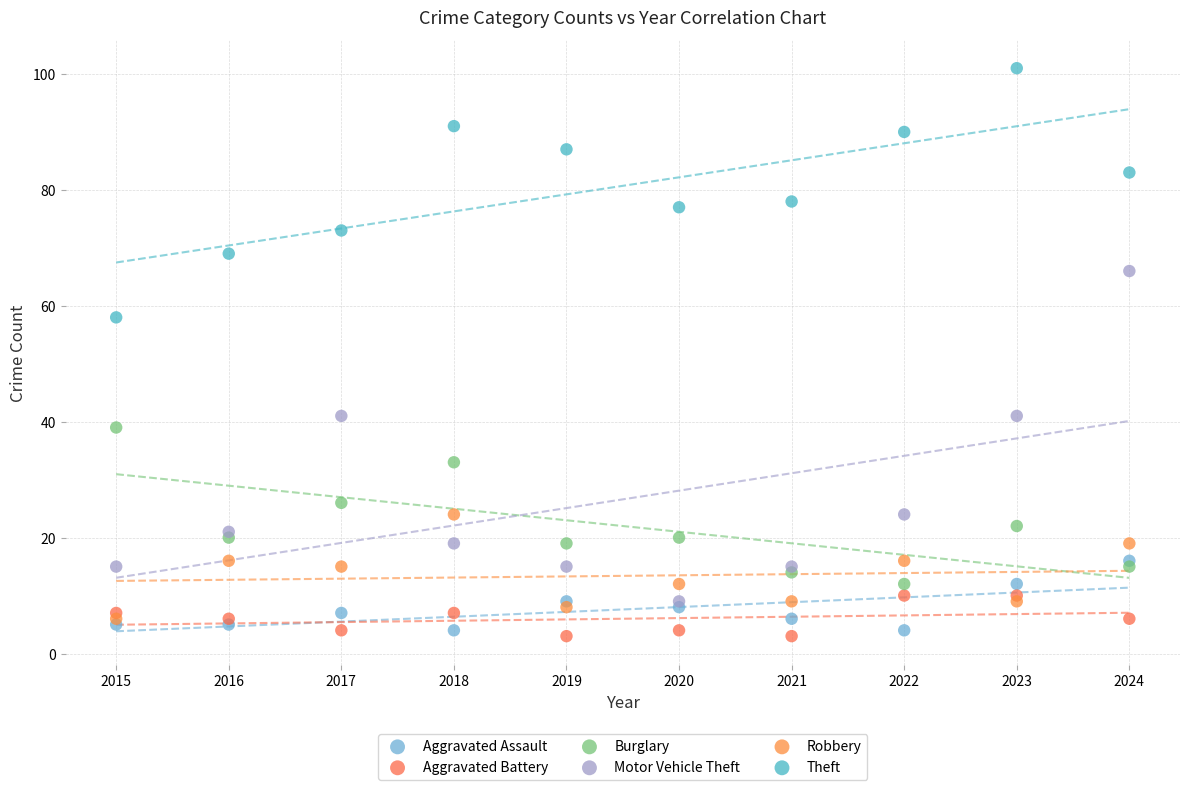

Which series has the largest Y range (max minus min)?

Motor Vehicle Theft